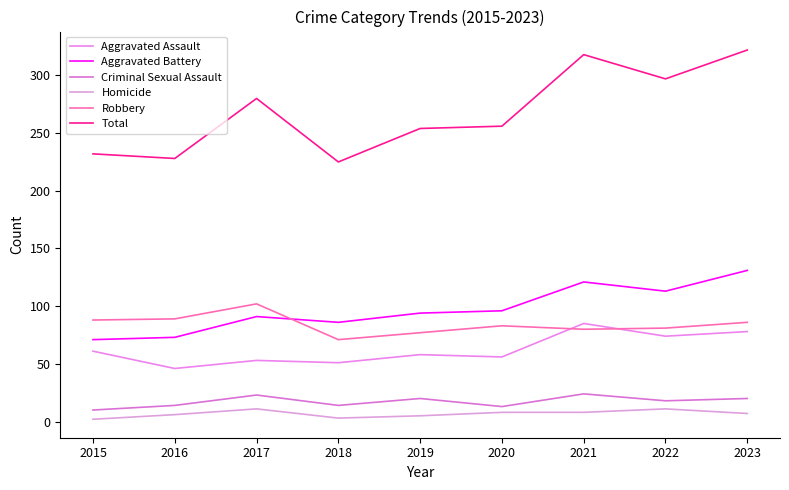

Rank the series at 2023 from highest to lowest value.

Total, Aggravated Battery, Robbery, Aggravated Assault, Criminal Sexual Assault, Homicide